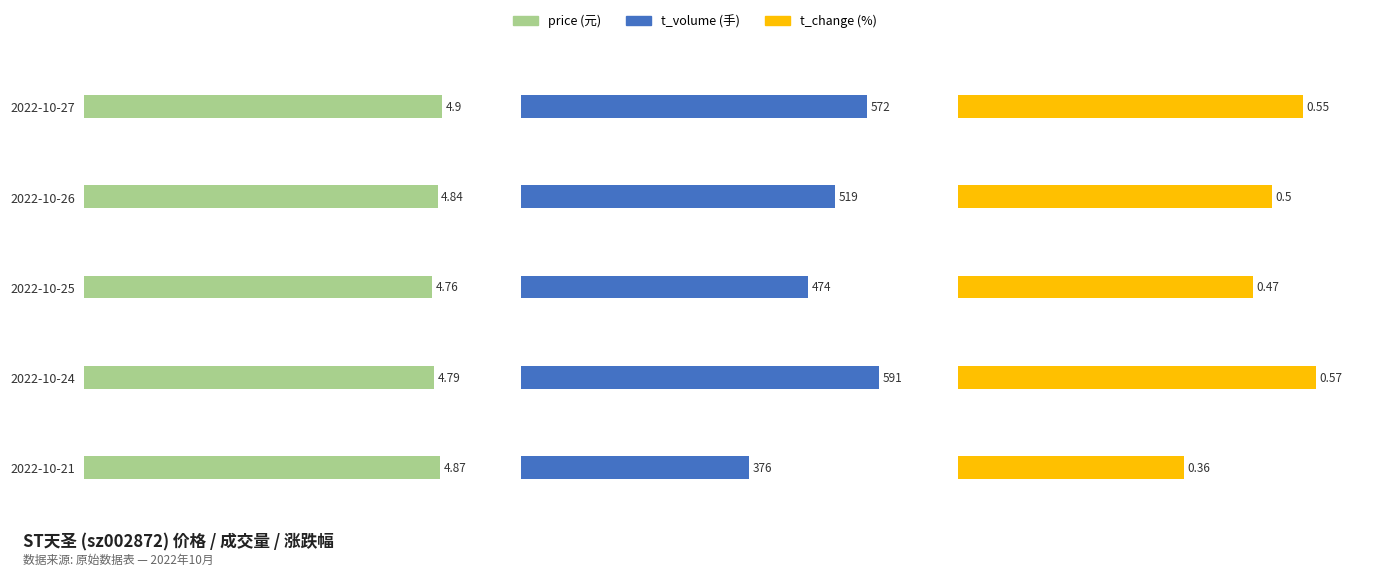

Is it true that t_change equals 0.9 at 2022-10-26?

False